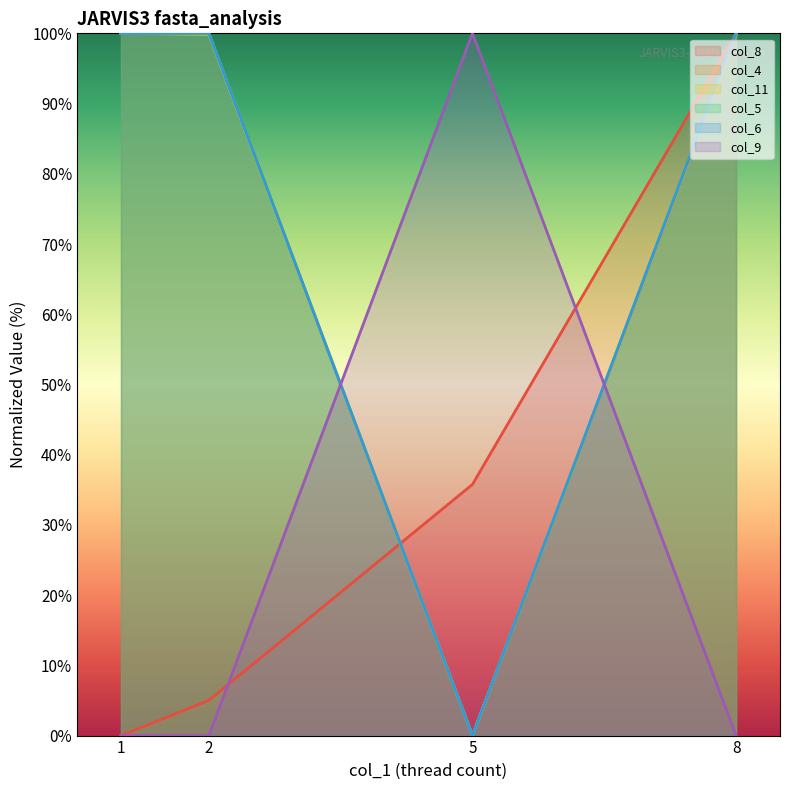

Which series has the largest total across all categories?

col_5